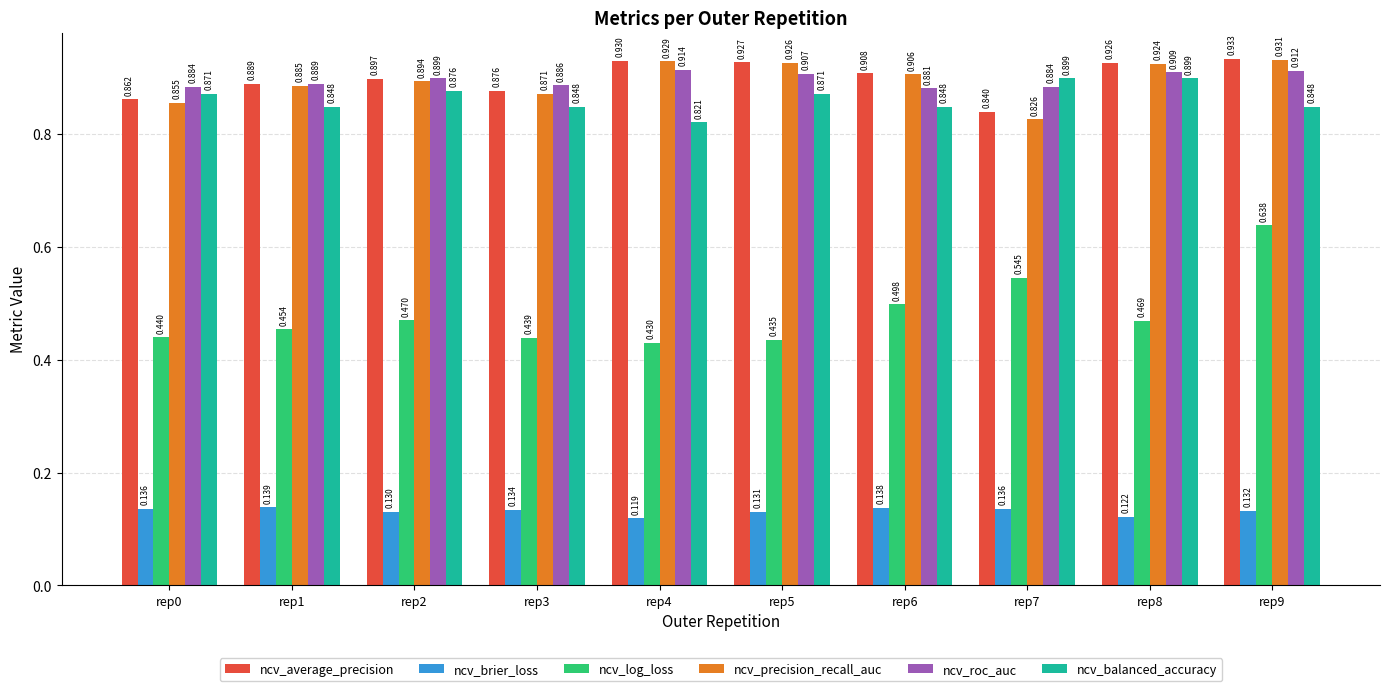

At rep4, list the series in order from smallest to largest.

ncv_brier_loss, ncv_log_loss, ncv_balanced_accuracy, ncv_roc_auc, ncv_precision_recall_auc, ncv_average_precision